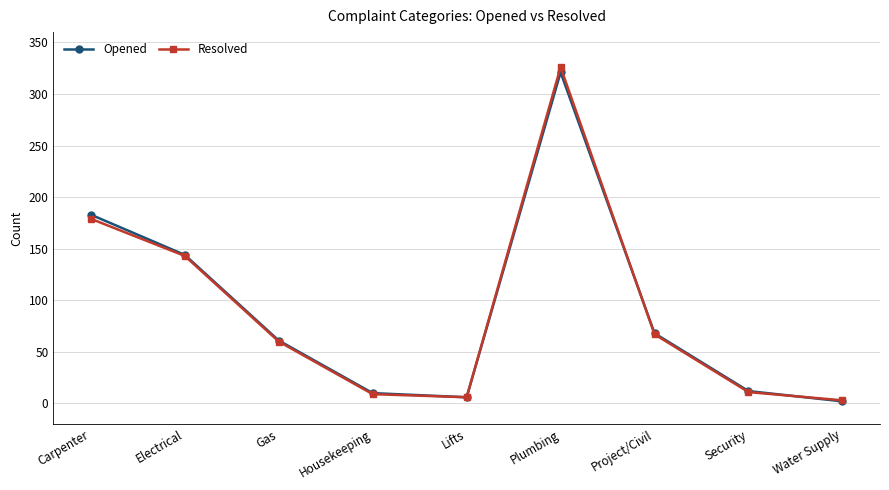

In Resolved, how many points are lower than both neighbors (excluding endpoints)?

1